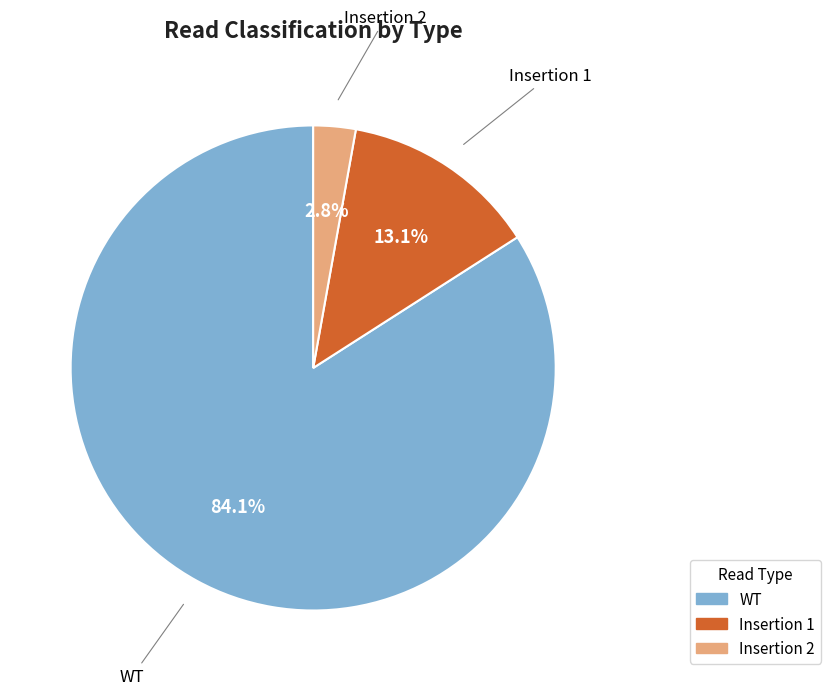

Is there any slice that represents more than half of the pie?

Yes